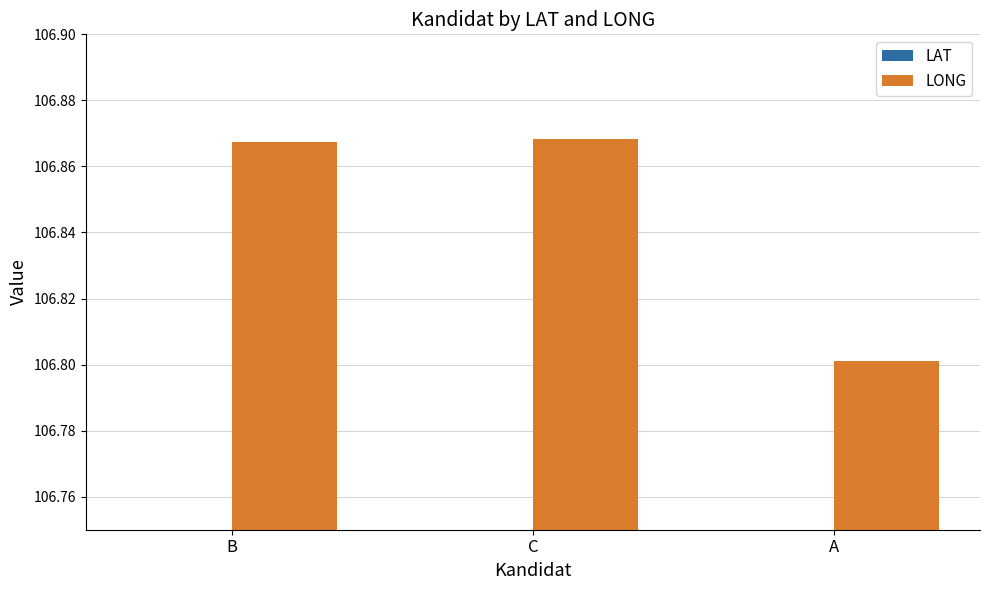

What is the sum of all LAT values?

-18.5